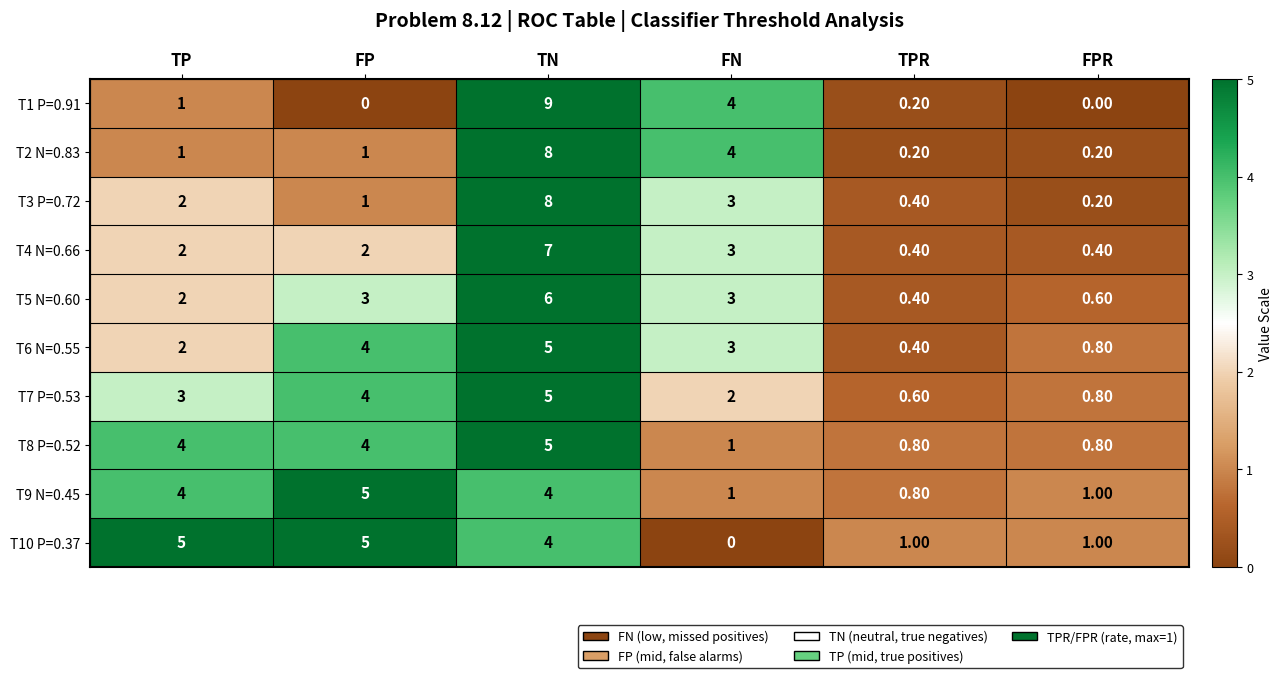

Which series has the largest range (max minus min)?

T1 P=0.91